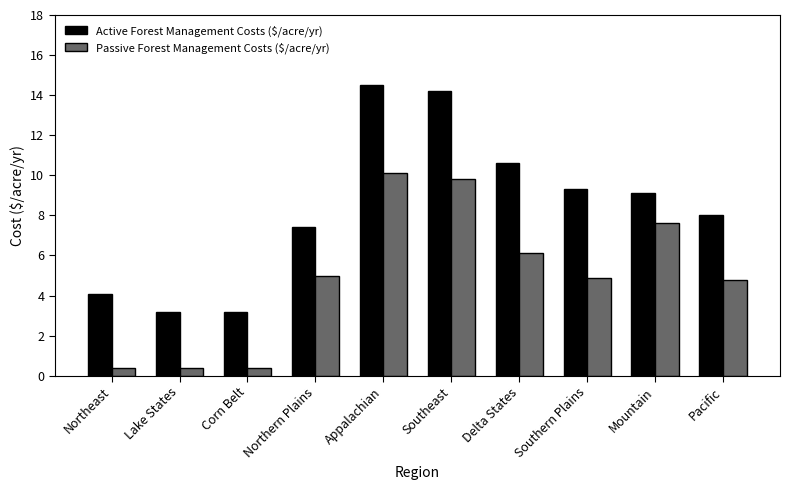

What is the maximum value shown in the chart?

14.5